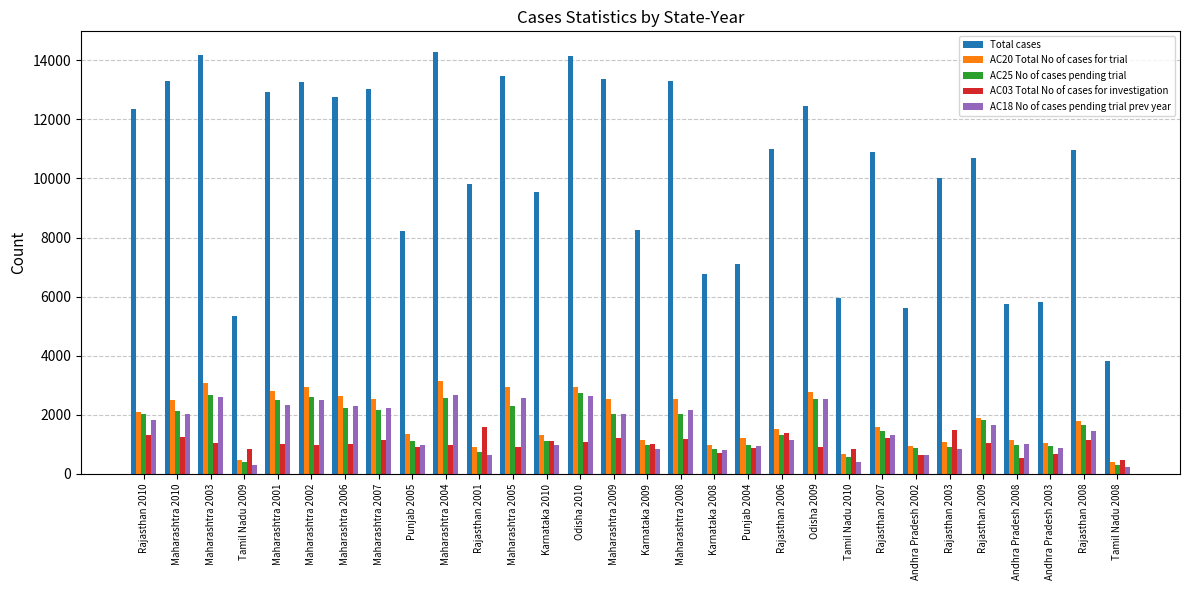

How many data points in AC03 Total No of cases for investigation are less than 1018?

15